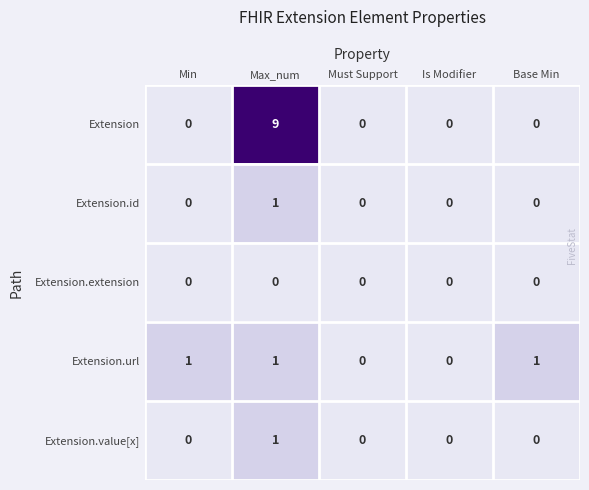

How many Extension.value[x] values are between 0 and 1?

5